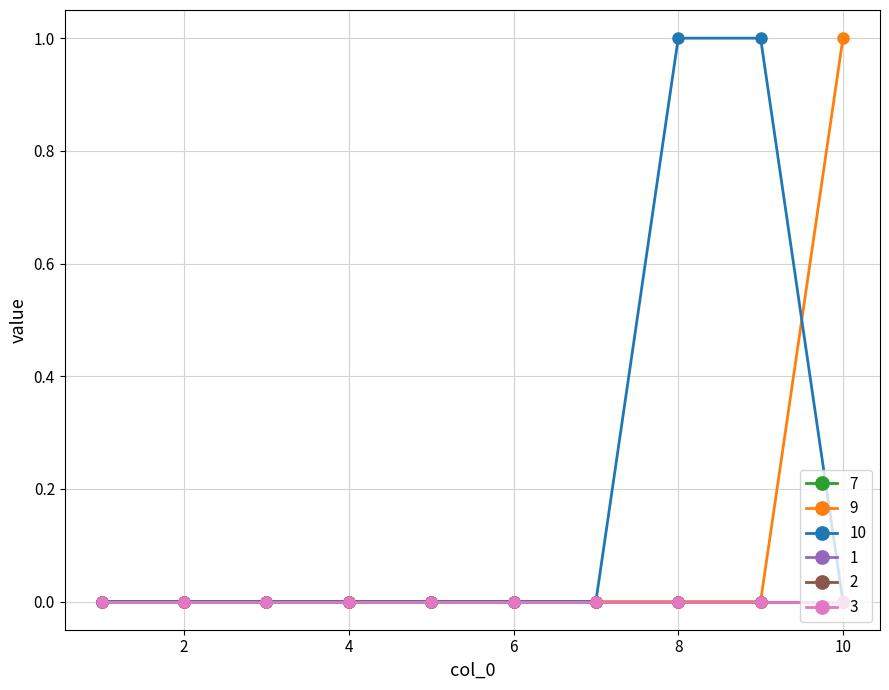

Reading left to right, transcribe all the data shown in this chart.

7: 1=0	2=0	3=0	4=0	5=0	6=0	7=0	8=0	9=0	10=0
9: 1=0	2=0	3=0	4=0	5=0	6=0	7=0	8=0	9=0	10=1
10: 1=0	2=0	3=0	4=0	5=0	6=0	7=0	8=1	9=1	10=0
1: 1=0	2=0	3=0	4=0	5=0	6=0	7=0	8=0	9=0	10=0
2: 1=0	2=0	3=0	4=0	5=0	6=0	7=0	8=0	9=0	10=0
3: 1=0	2=0	3=0	4=0	5=0	6=0	7=0	8=0	9=0	10=0